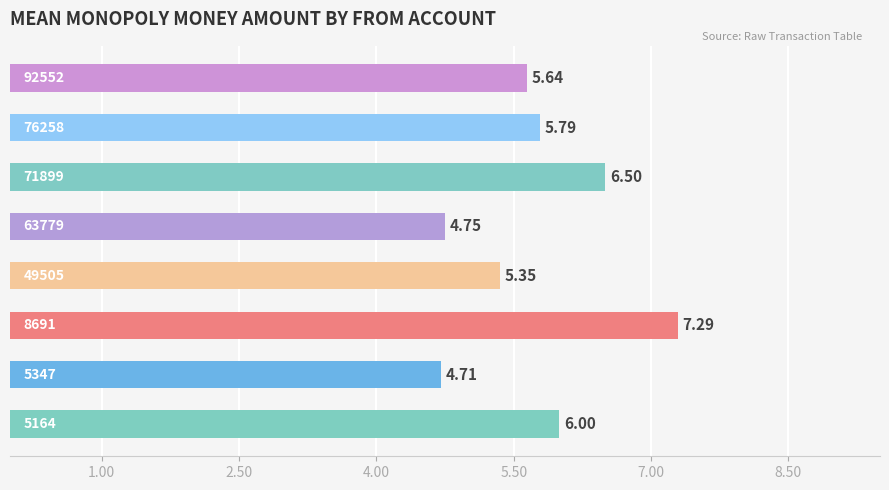

What is the sum of all values?

46.0